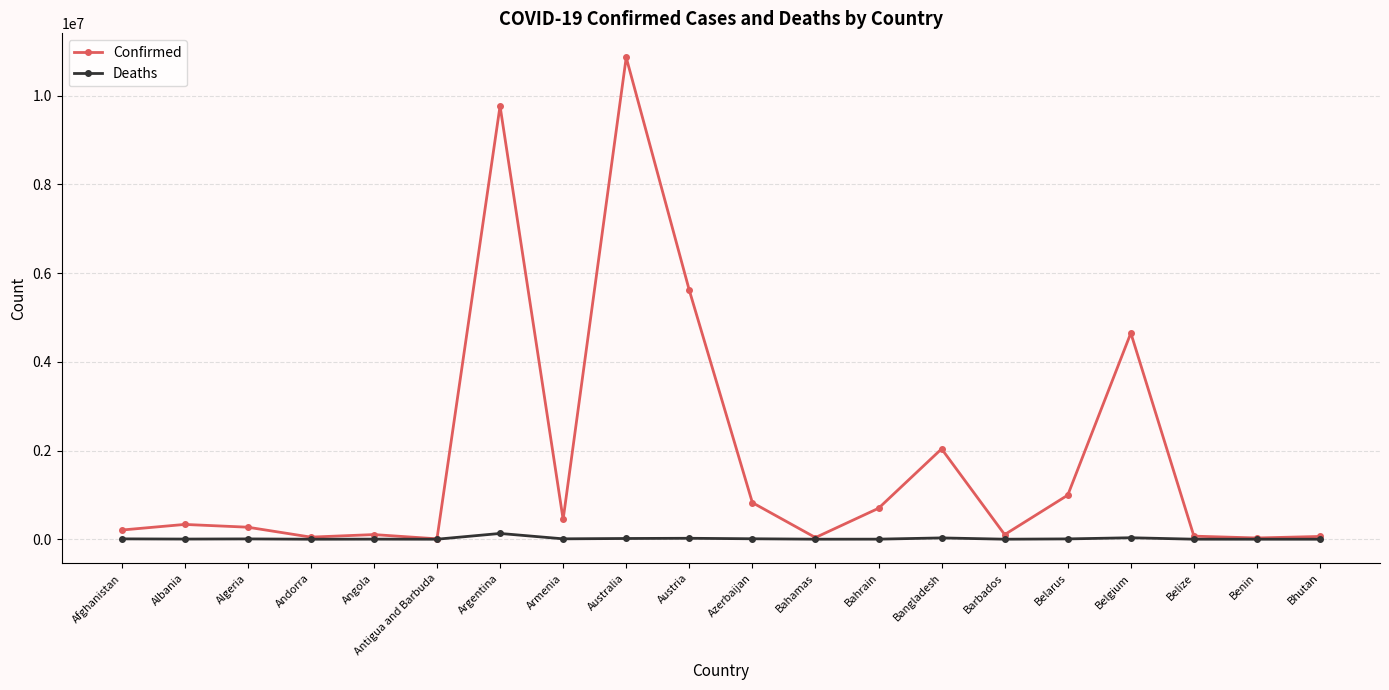

The Confirmed series shows 2036825 at Bangladesh. True or false?

True